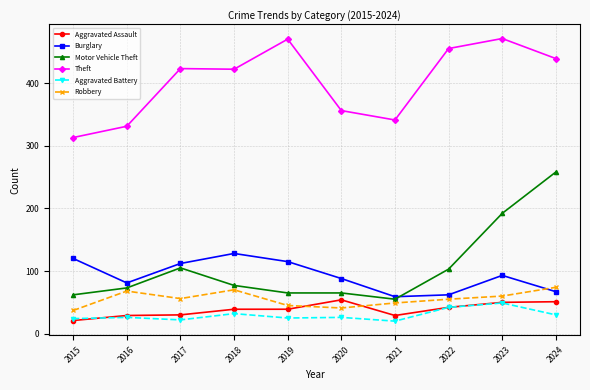

Which series changed the most between 2020 and 2022?

Theft